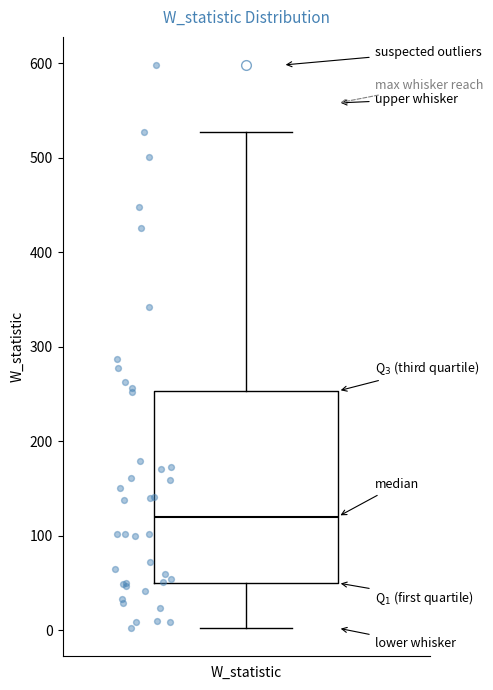

Read this box plot against the y-axis: the position of the median line, the range covered by the box, and the ends of both whiskers. The values are not printed on the chart, so give them approximately, as read against the axis.

median 120, box 50 to 250, whiskers 0 to 530